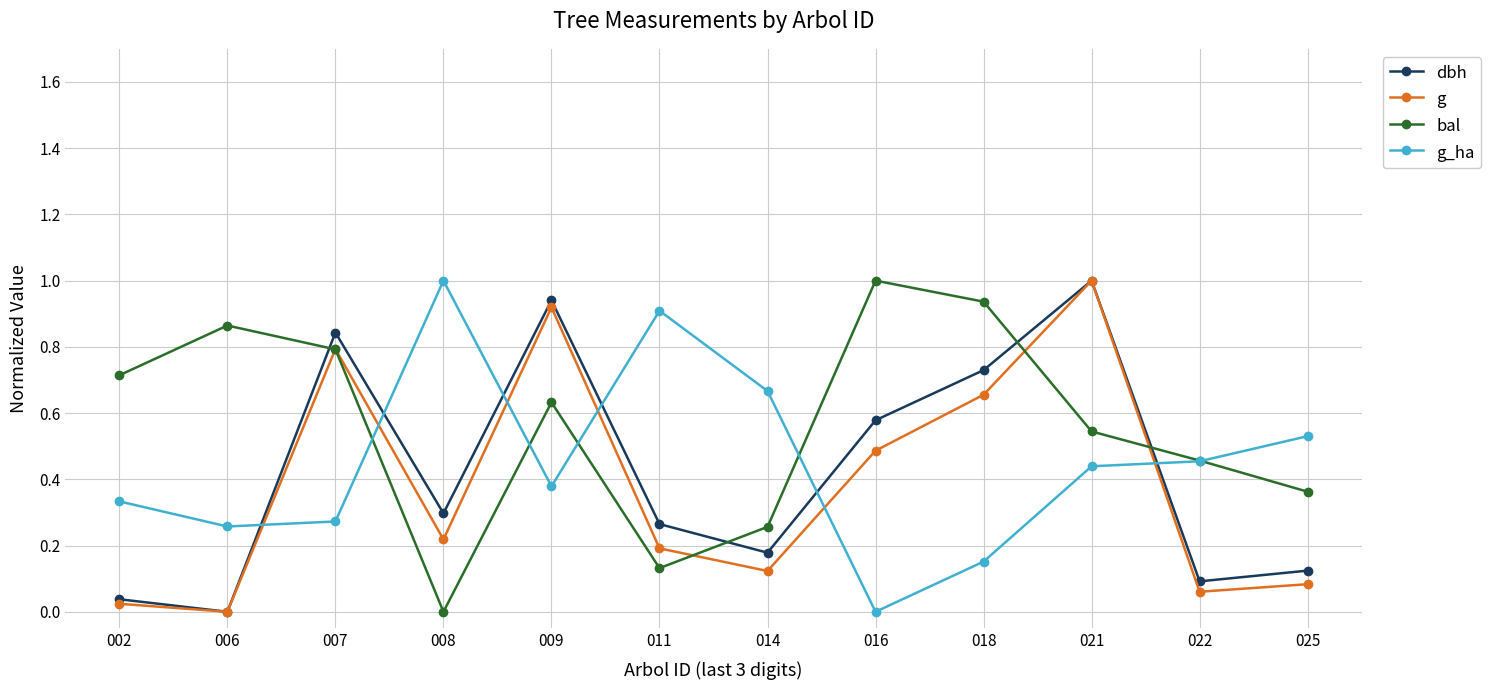

What is the value of the bal point at the 8th from the left?

1.0